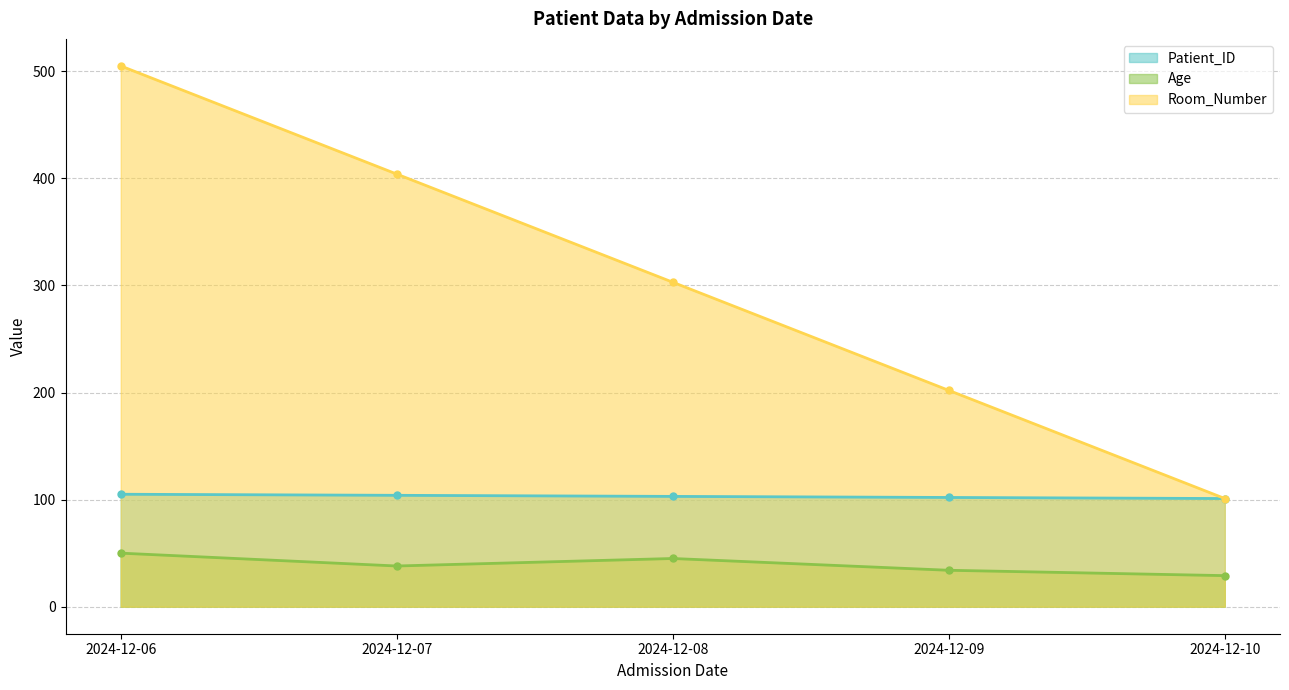

True or false: Room_Number has a value of 106 at 2024-12-08.

False